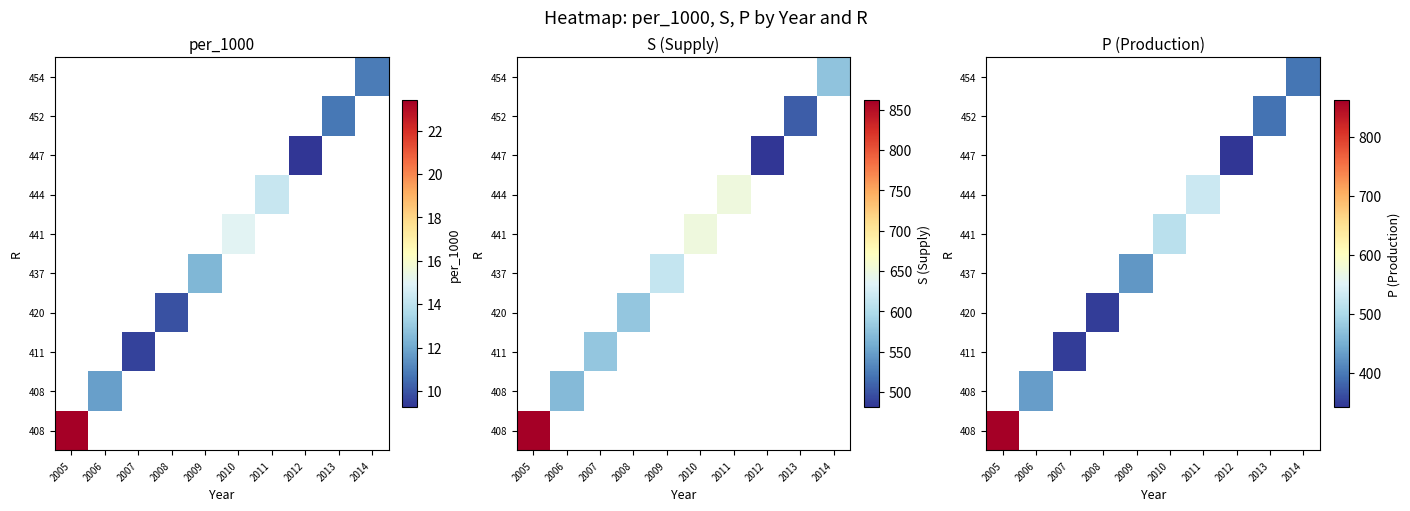

At how many categories does at least one series exceed 776?

1